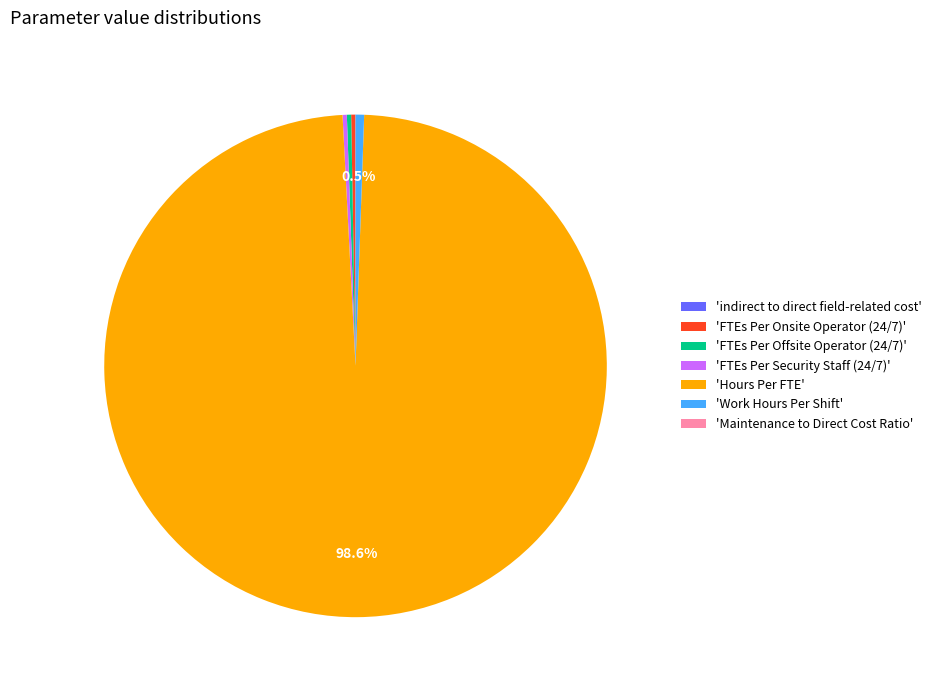

What is the majority slice?

'Hours Per FTE'